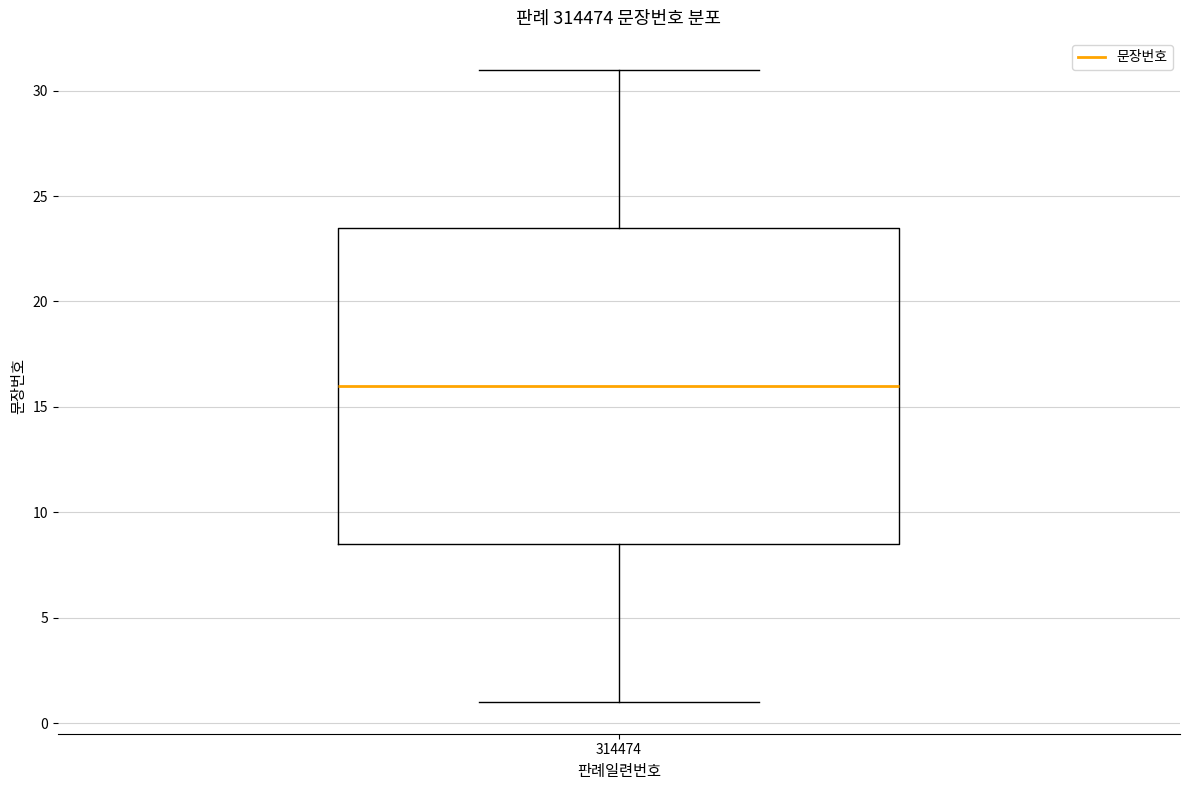

Read this box plot against the y-axis: the position of the median line, the range covered by the box, and the ends of both whiskers. The values are not printed on the chart, so give them approximately, as read against the axis.

median 16.0, box 8.5 to 23.5, whiskers 1.0 to 31.0